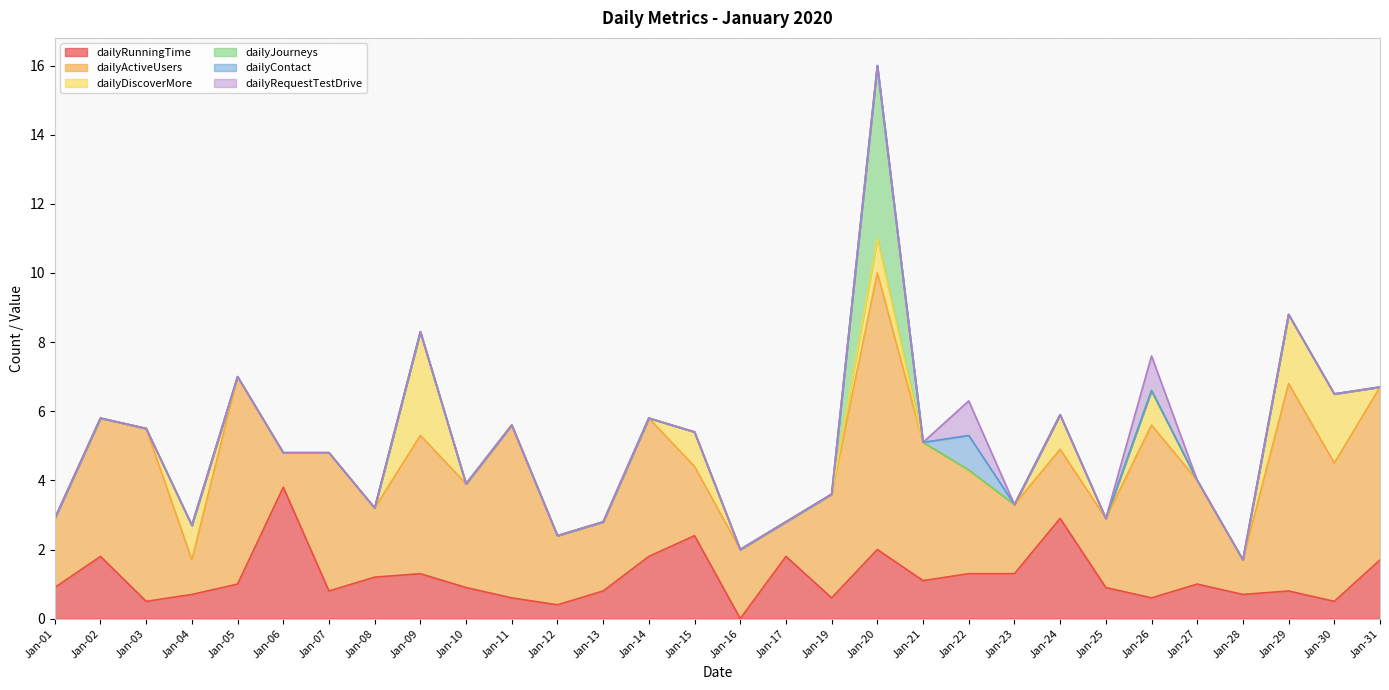

What is the total value across all series at Jan-26?

7.6